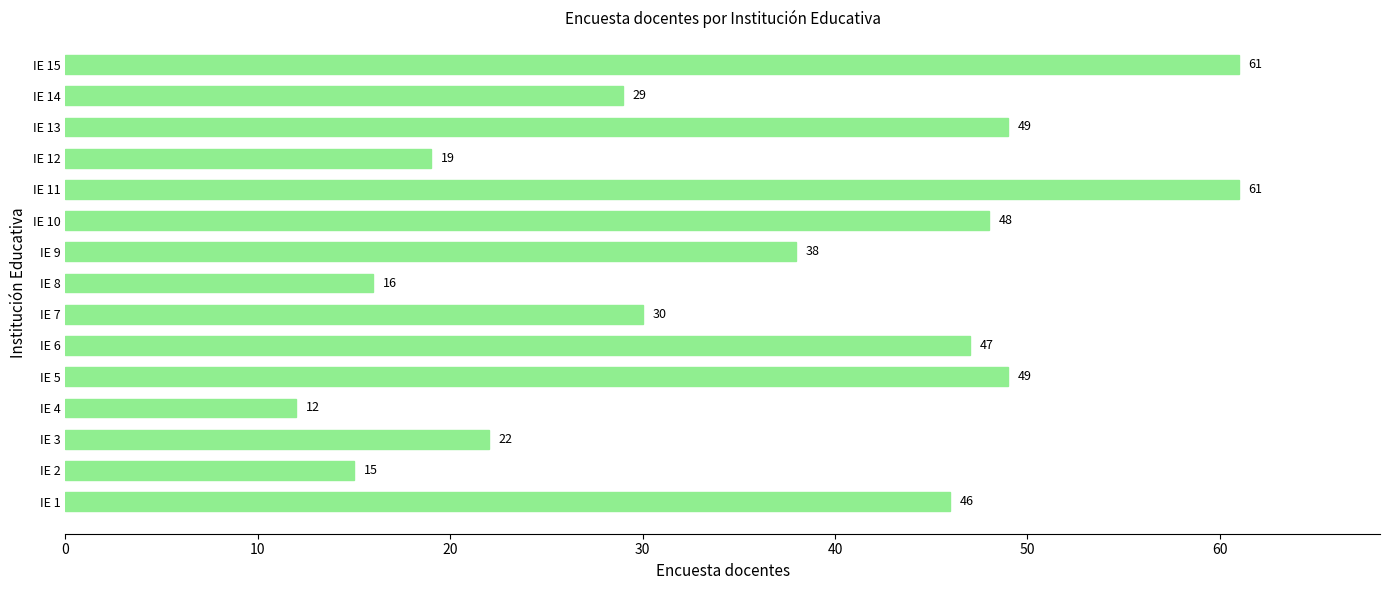

What is the average value?

36